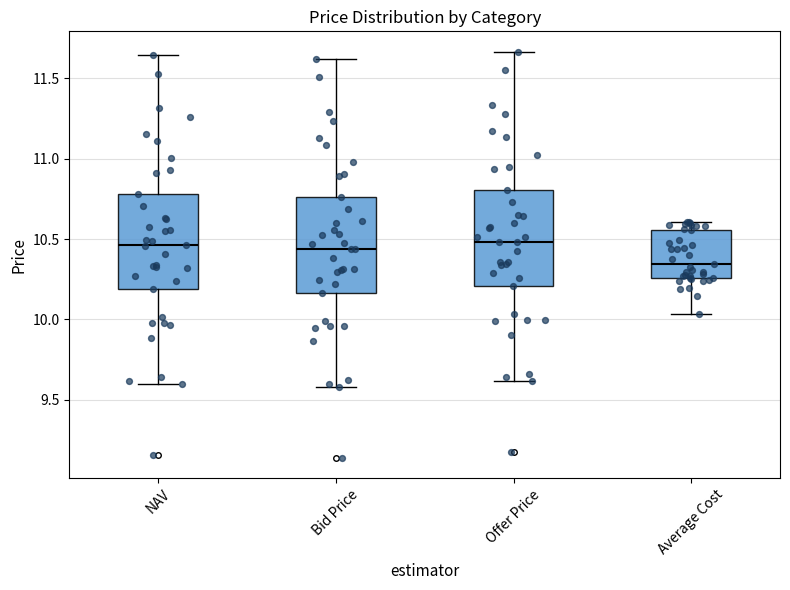

Reading left to right, read every box against the y-axis: the position of its median line, the range the box covers, and the ends of its whiskers. The values are not printed on the chart, so give them approximately, as read against the axis.

NAV: median 10.45, box 10.20 to 10.80, whiskers 9.60 to 11.65
Bid Price: median 10.45, box 10.15 to 10.75, whiskers 9.60 to 11.60
Offer Price: median 10.50, box 10.20 to 10.80, whiskers 9.60 to 11.65
Average Cost: median 10.35, box 10.25 to 10.55, whiskers 10.05 to 10.60